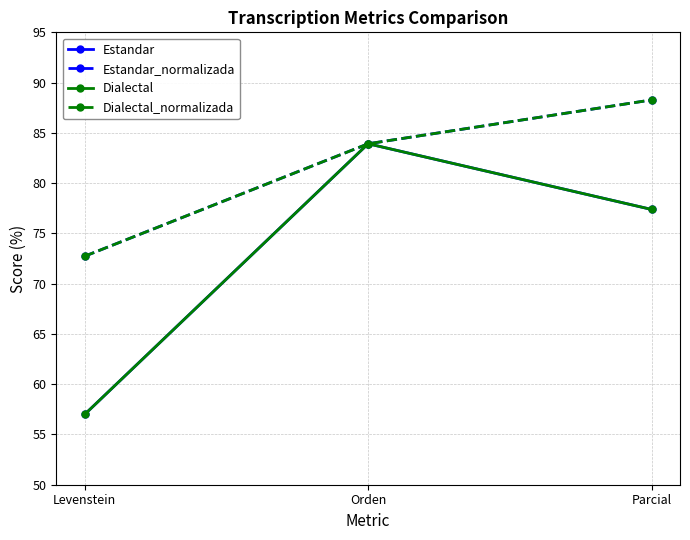

What is the label of the 1st point from the left?

Levenstein